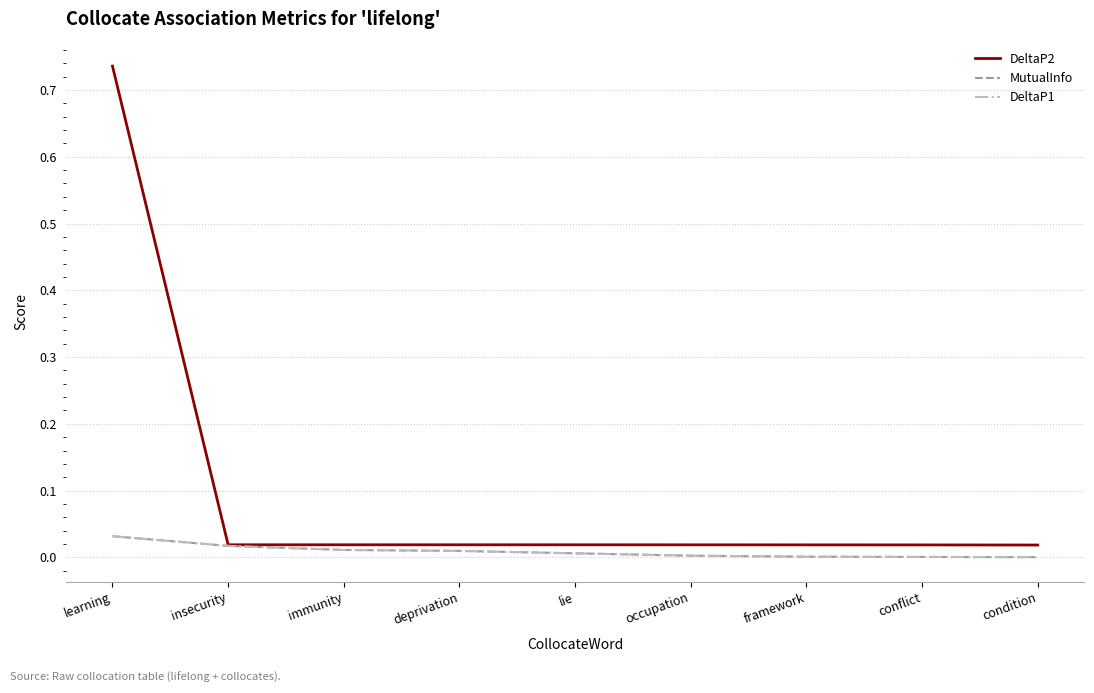

Which category has the highest value in the MutualInfo series?

learning